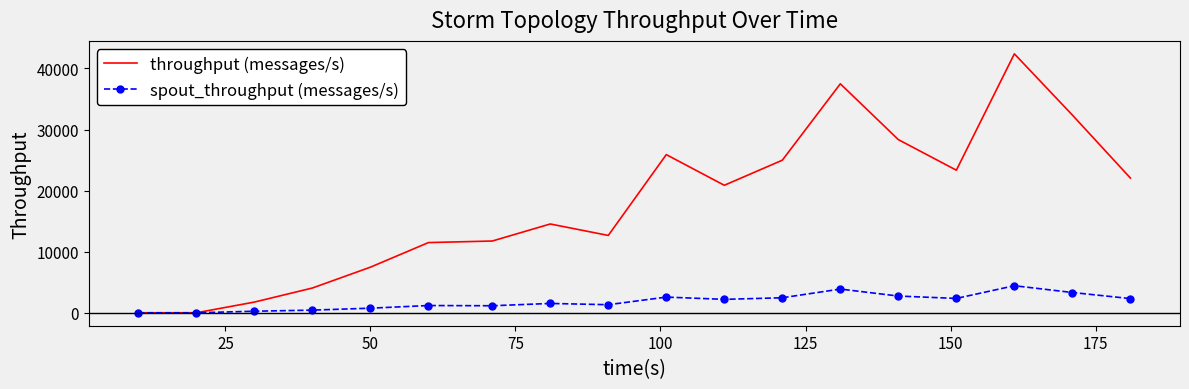

Which series has the largest range (max minus min)?

throughput (messages/s)